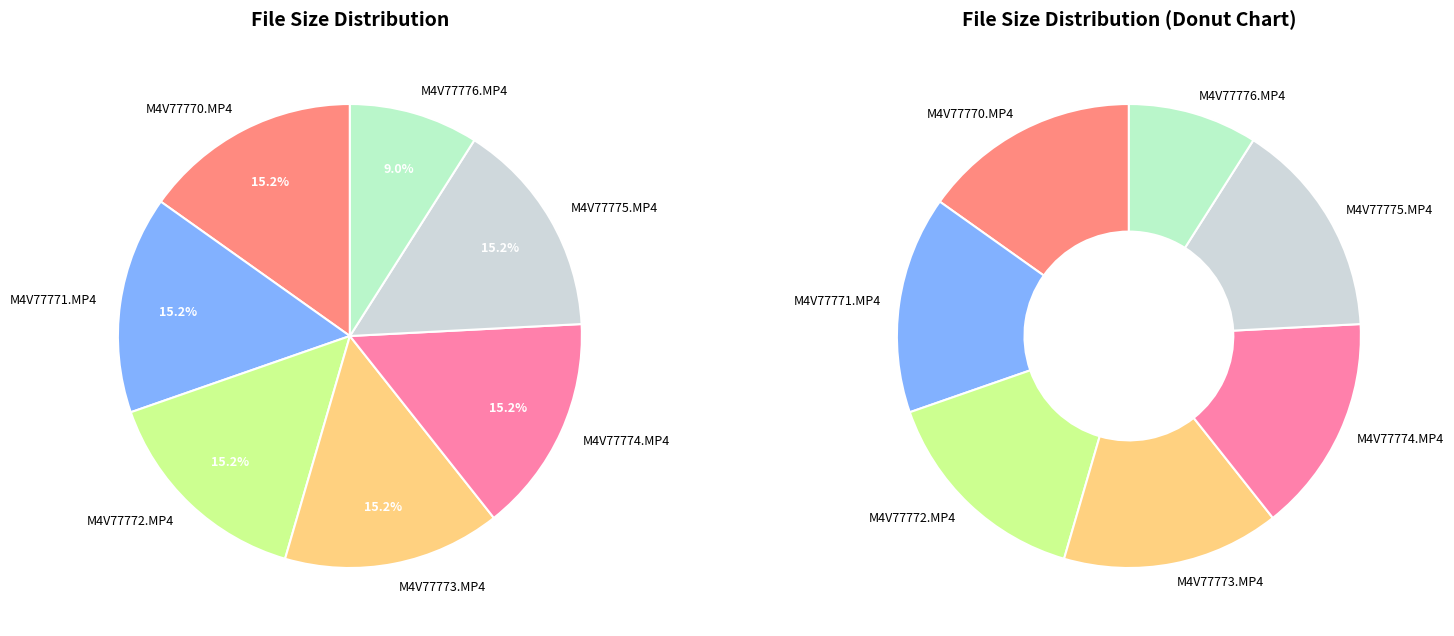

Is it true that M4V77770.MP4 is 15% of the pie?

True